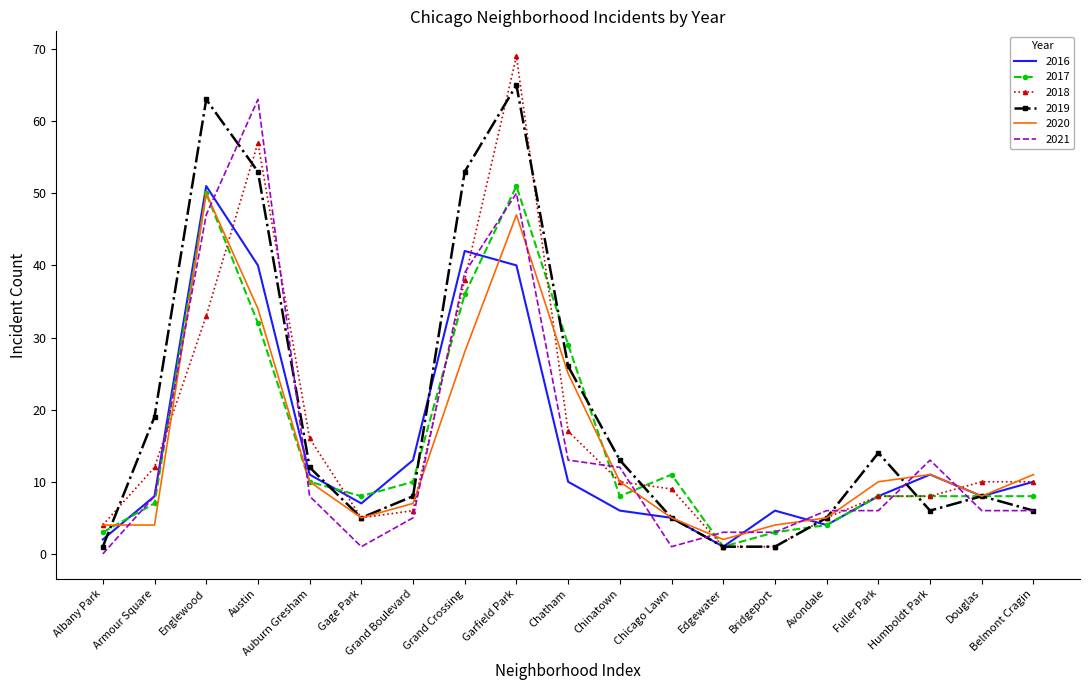

What are all the series names shown in the legend?

2016, 2017, 2018, 2019, 2020, 2021